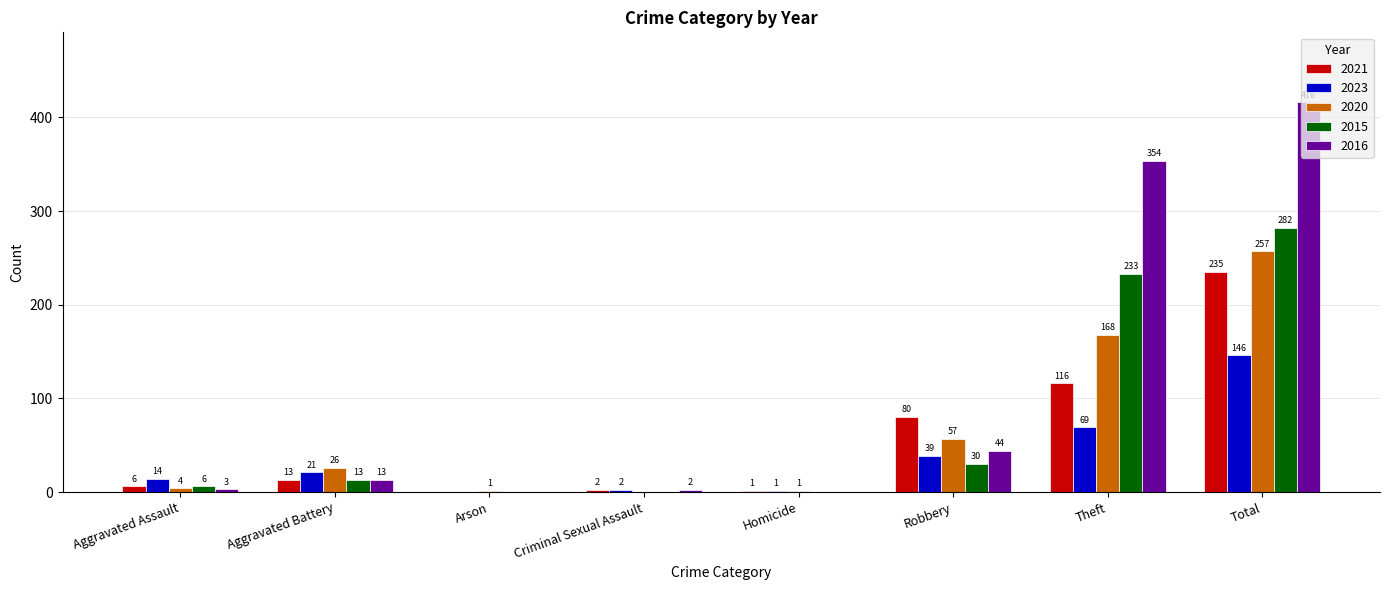

What is the maximum value shown in the chart?

416